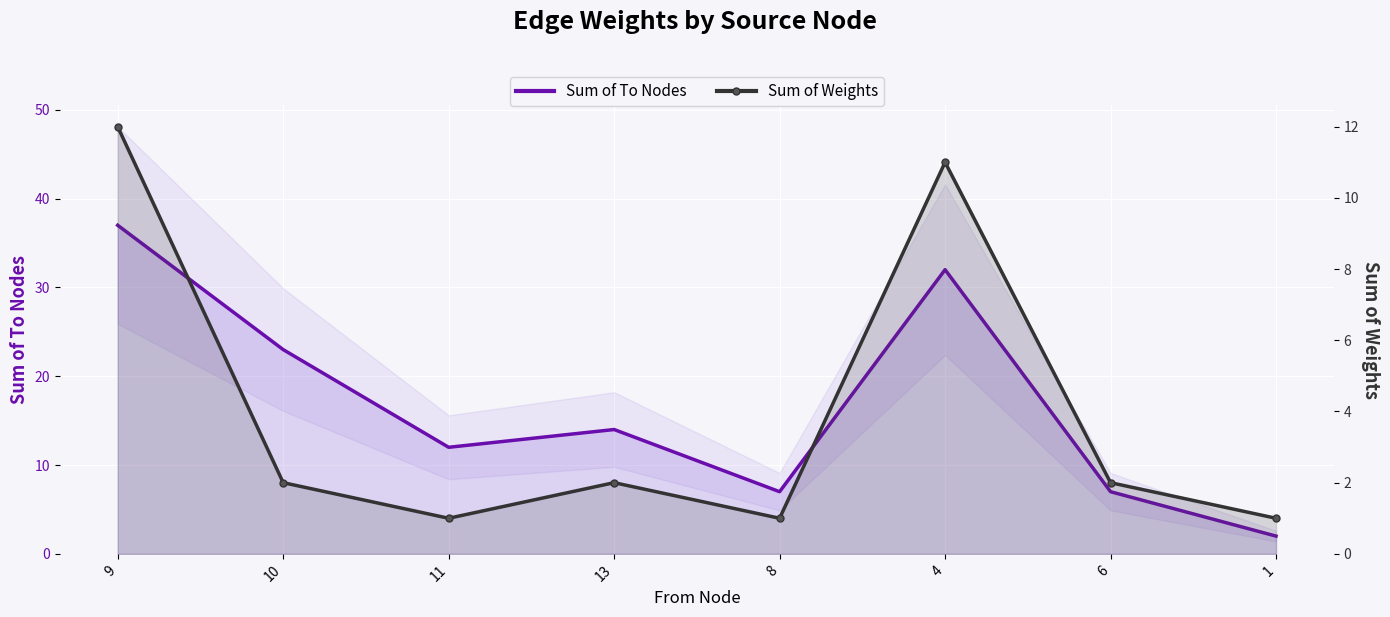

Which series has the widest spread of values?

Sum of To Nodes